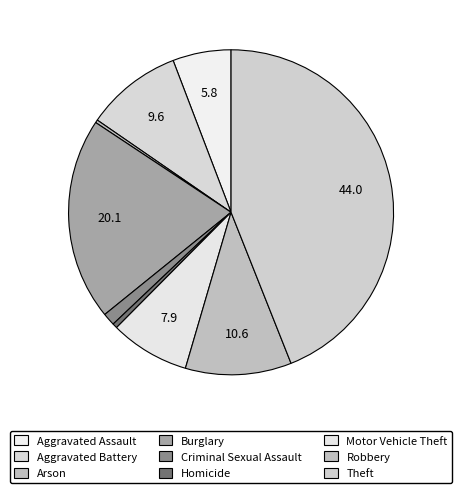

Which slice is the smallest?

Arson